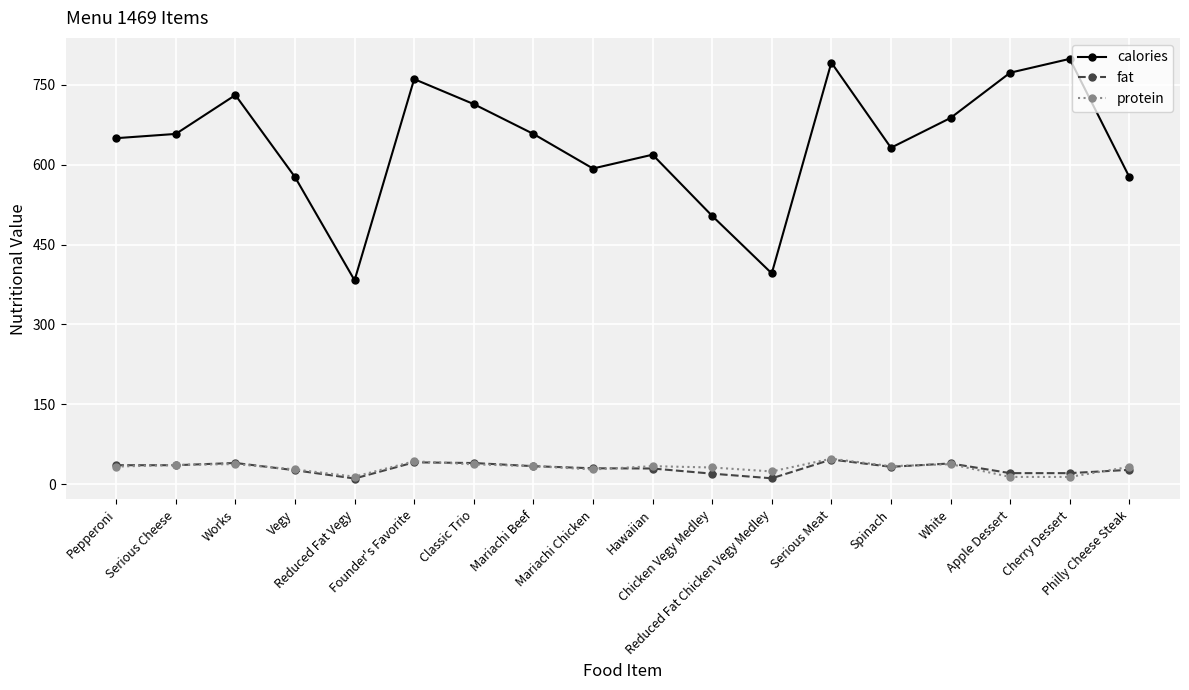

At which category is the sum across all series the highest?

Serious Meat